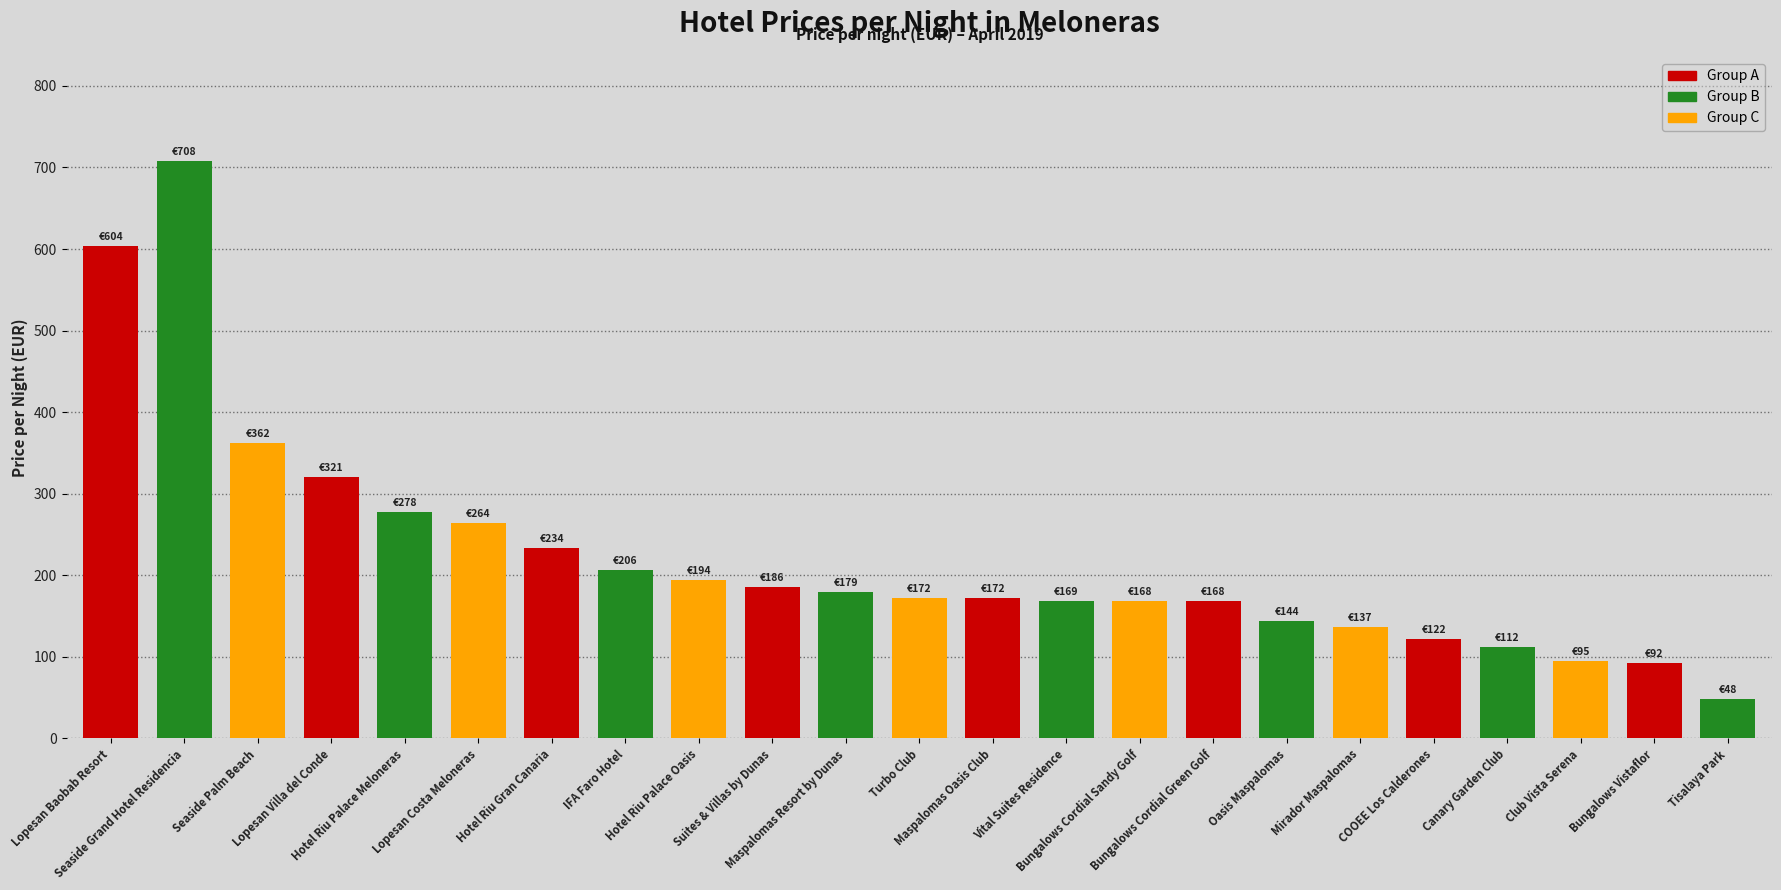

Are the bars horizontal?

No